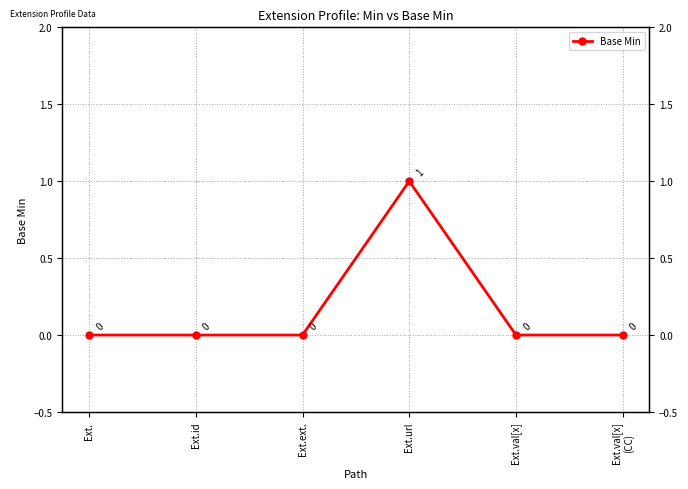

How many values are between 0 and 1?

6